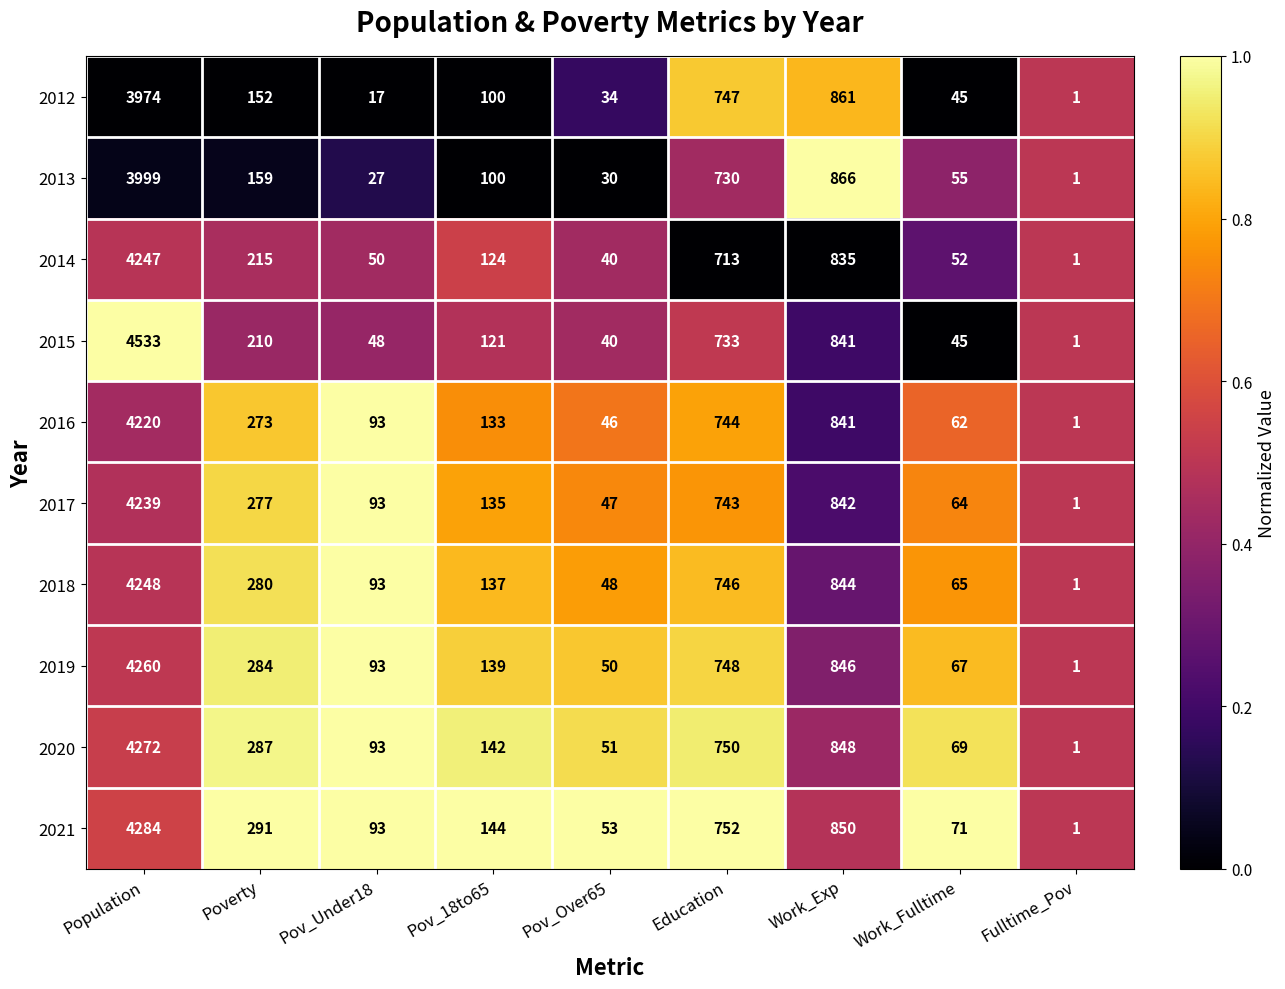

Rank the categories by 2012 value from highest to lowest.

Population, Work_Exp, Education, Poverty, Pov_18to65, Work_Fulltime, Pov_Over65, Pov_Under18, Fulltime_Pov